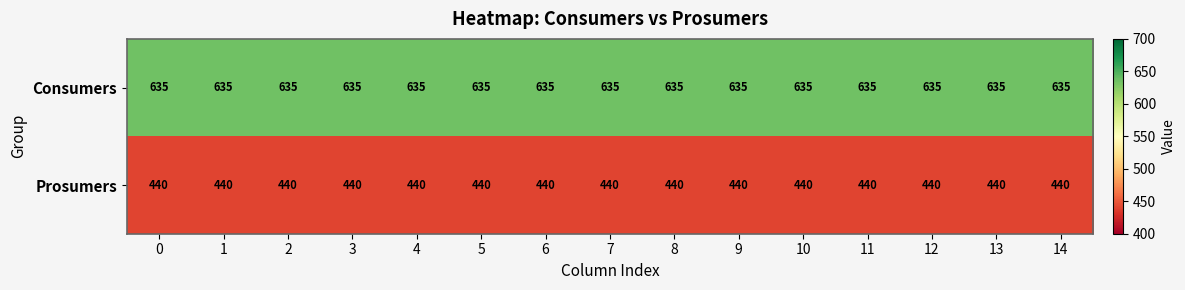

What is the difference between the highest and lowest values at 13?

195